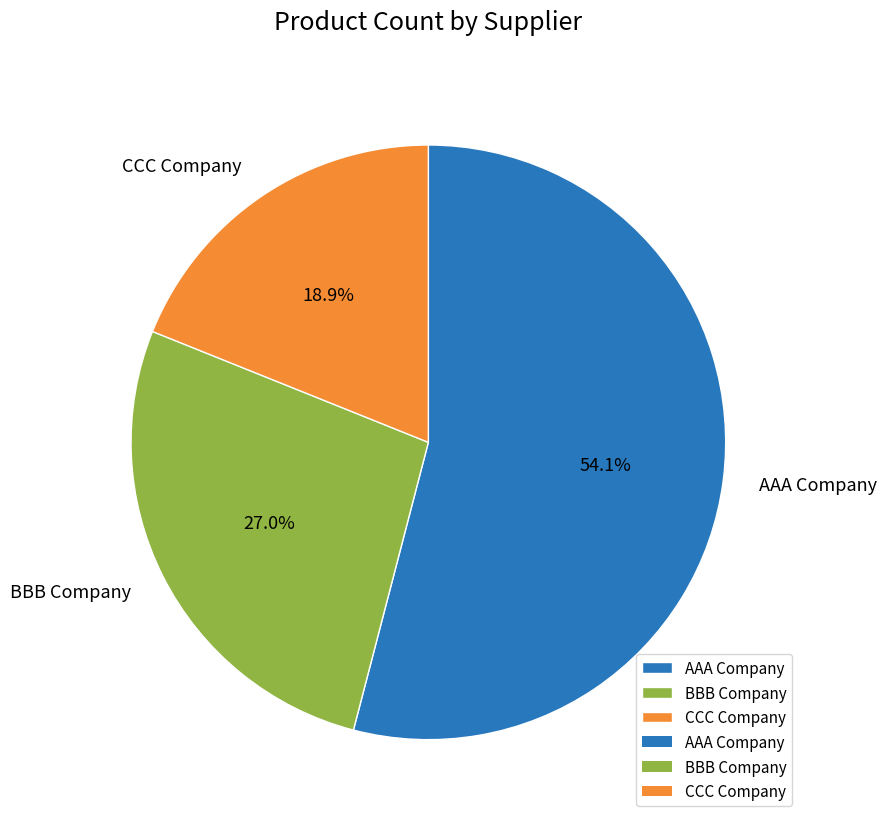

The AAA Company slice represents 54% of the pie. True or false?

True